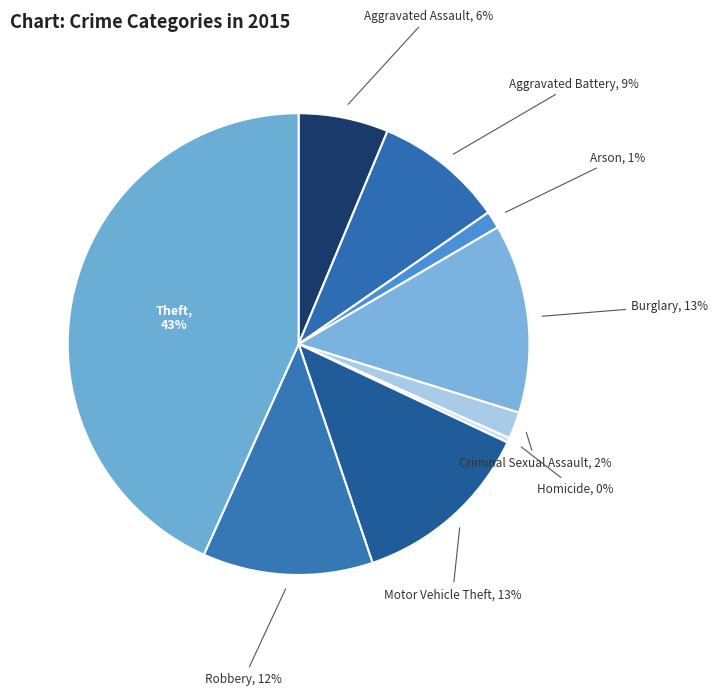

True or false: Criminal Sexual Assault accounts for 2% of the total.

True